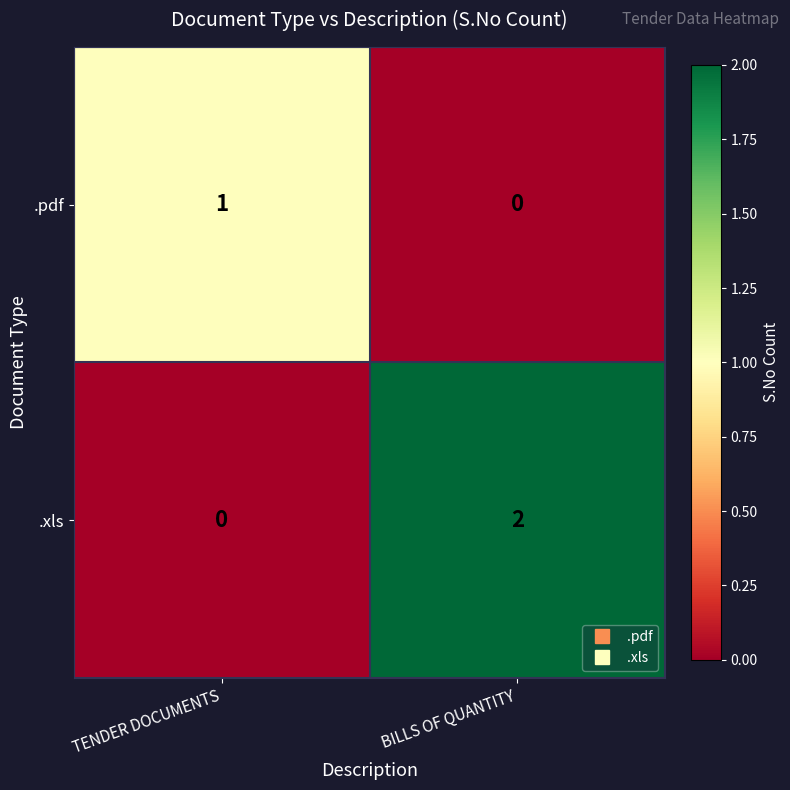

Is the value of .pdf at BILLS OF QUANTITY greater than the value of .xls at BILLS OF QUANTITY?

No